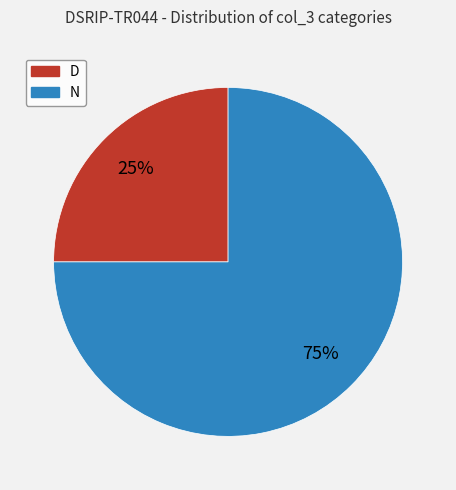

To the nearest percent, what is the average slice percentage?

50%